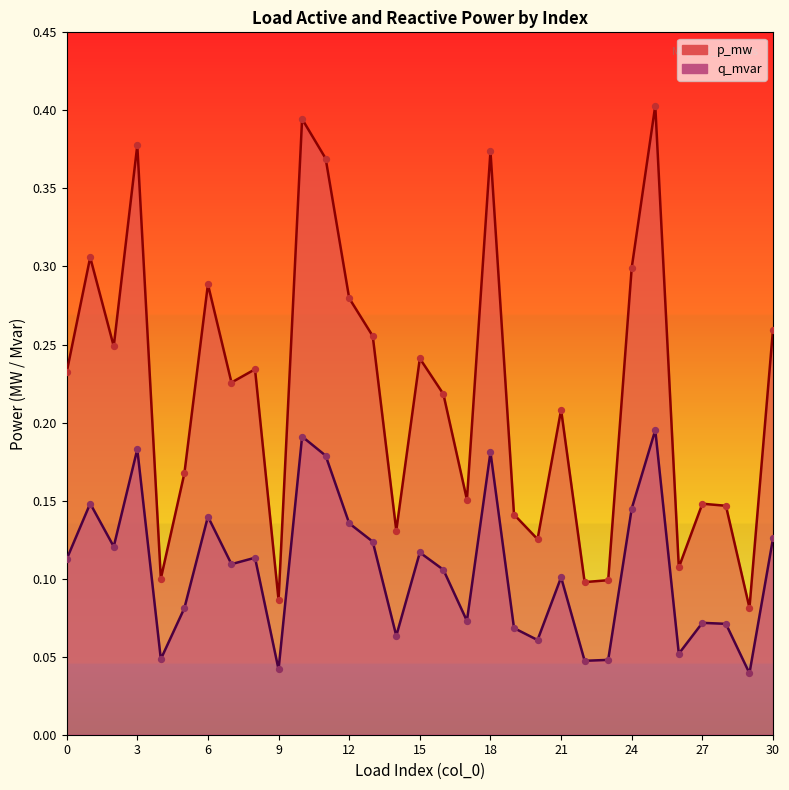

Is the value of q_mvar at 13 greater than the value of p_mw at 6?

No